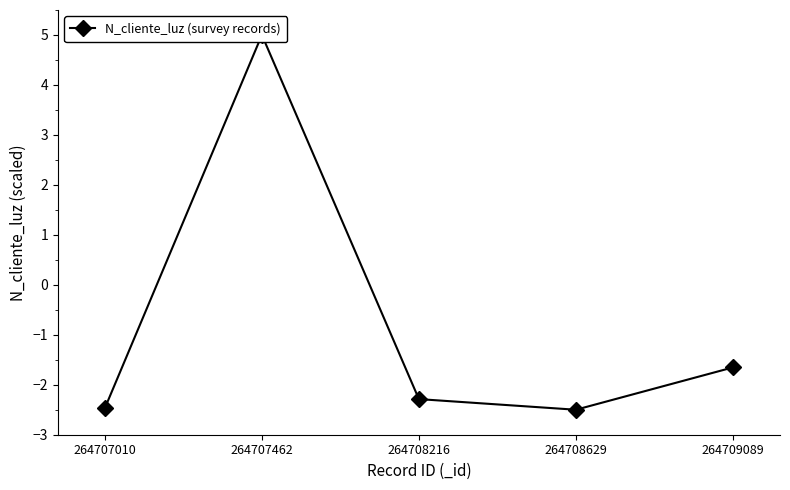

How many lines are shown in the chart?

1